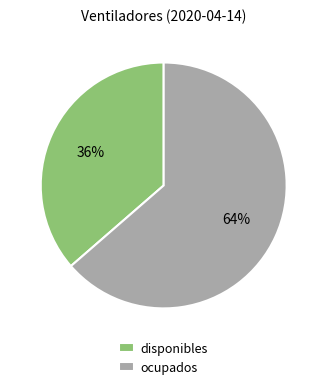

Which slice is the largest?

ocupados